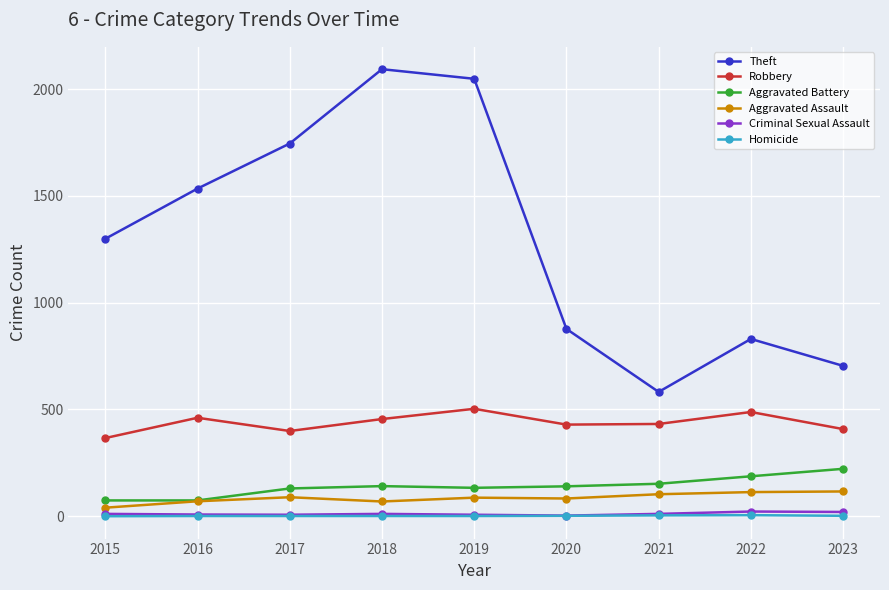

How many values in the Robbery series are below 432?

4